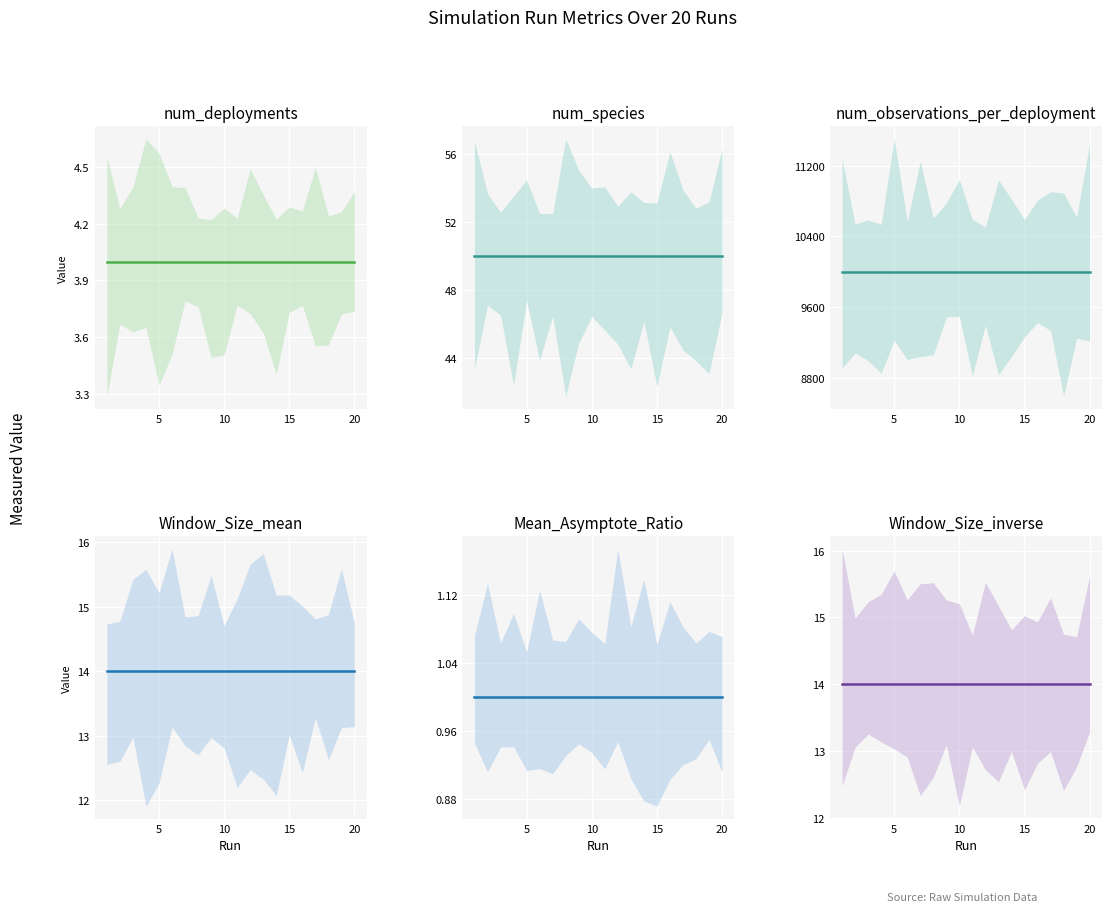

What is the maximum value shown in the chart?

10000